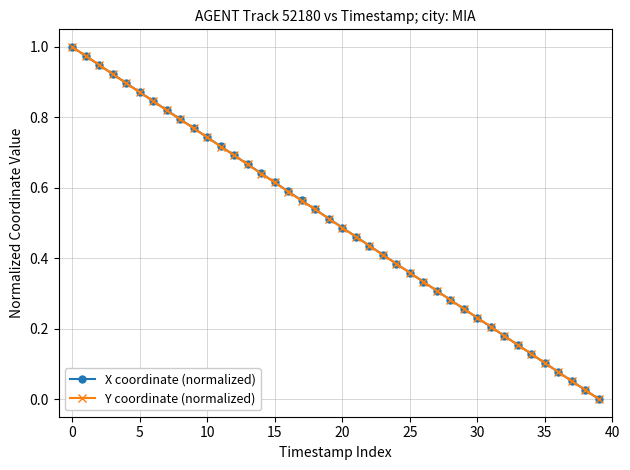

How many categories are shown in the chart?

40